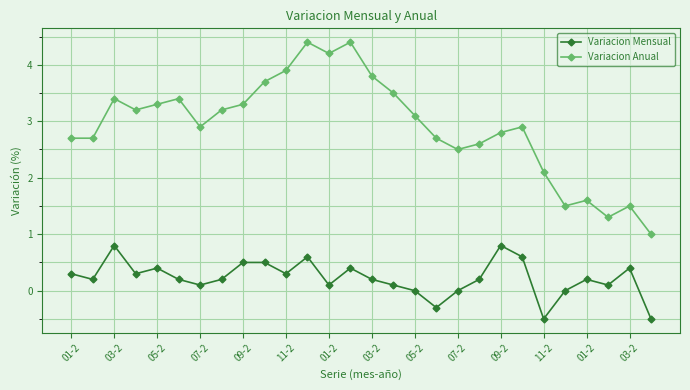

Which series has the widest spread of values?

Variacion Anual